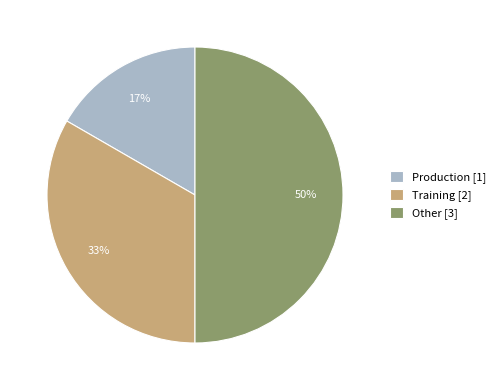

Which slice is the smallest?

Production